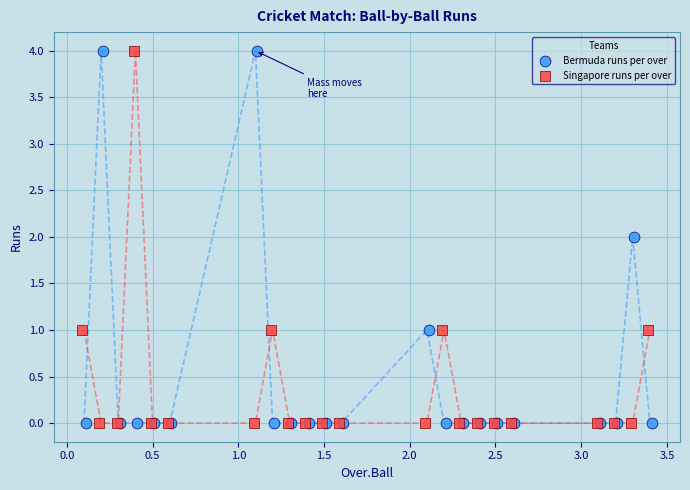

What are all the series names shown in the legend?

Bermuda runs per over, Singapore runs per over